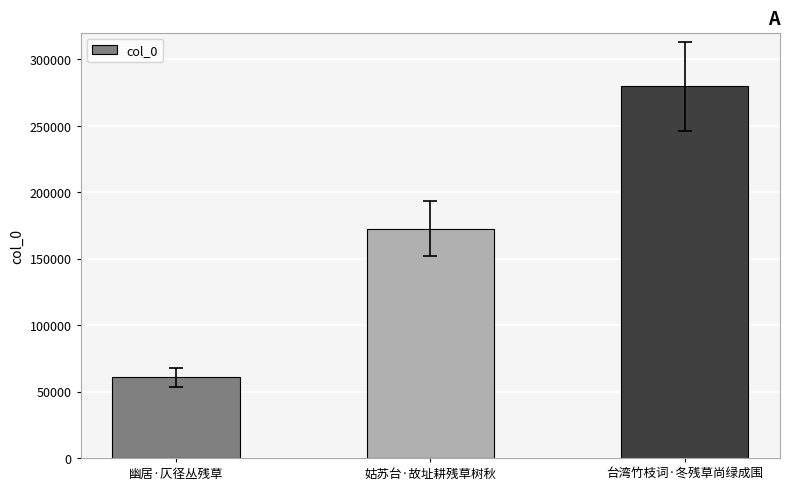

Rank the categories by value from lowest to highest.

幽居·仄径丛残草, 姑苏台·故址耕残草树秋, 台湾竹枝词·冬残草尚绿成围